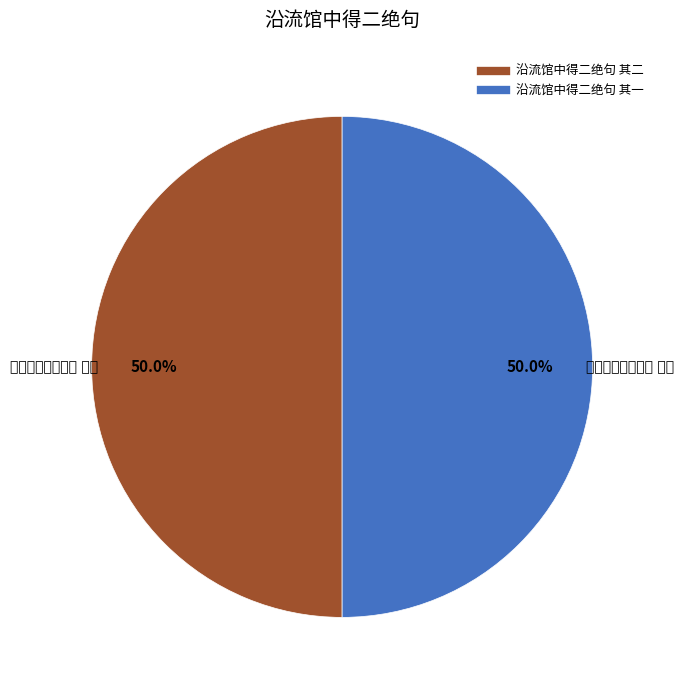

Does 沿流馆中得二绝句 其二 account for over 50% of the chart?

Yes